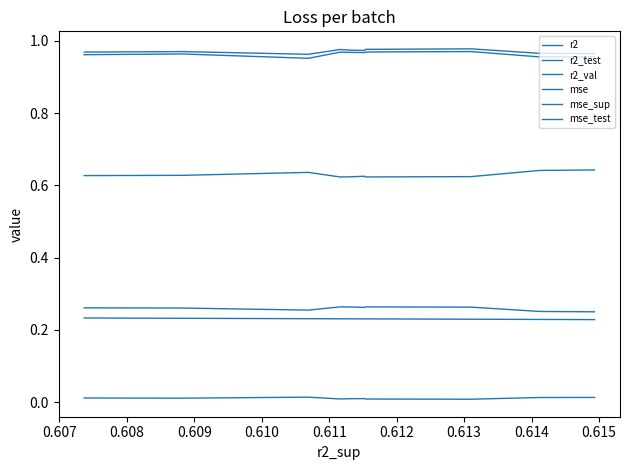

Rank the series by their maximum value, from highest to lowest.

r2, r2_val, r2_test, mse_test, mse_sup, mse